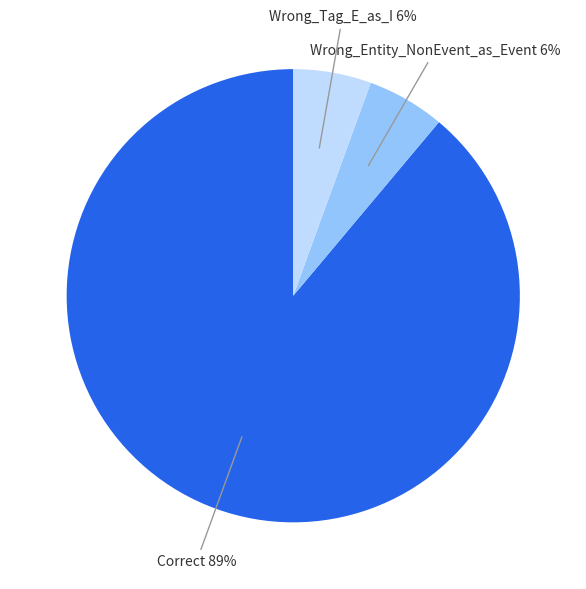

To the nearest percent, what is the average slice percentage?

33%